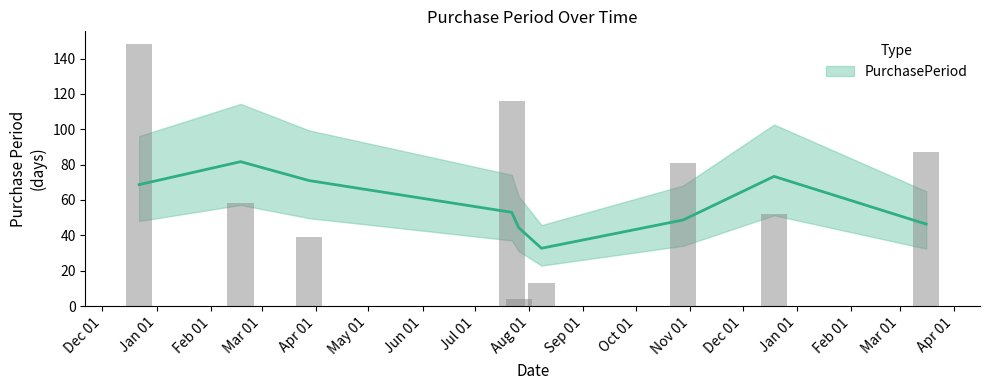

What is the label of the 3rd bar from the left?

2016-03-28